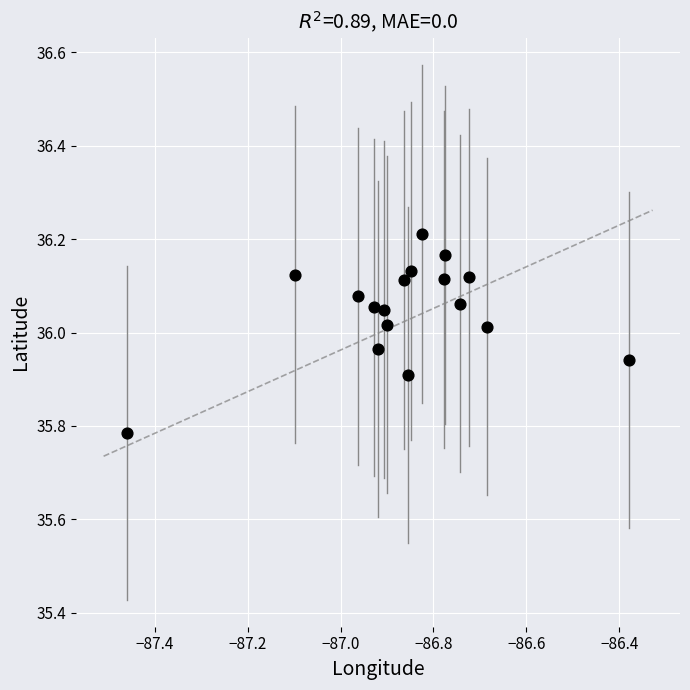

What is the range of X values (max minus min)?

1.1